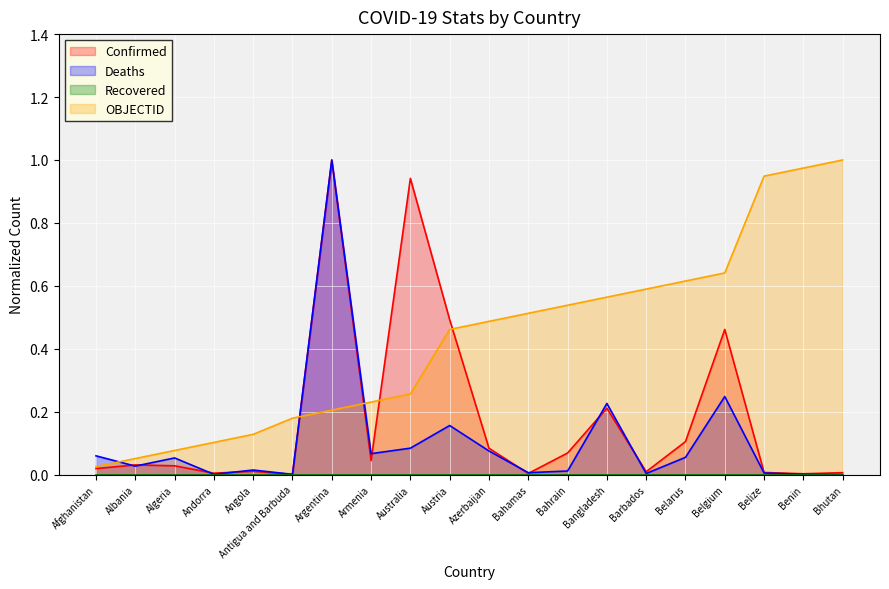

Which category has the highest value in the Deaths series?

Argentina